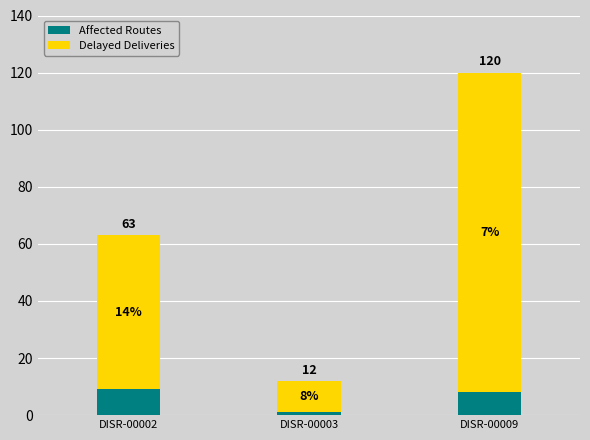

List the labels in order of Delayed Deliveries value, largest first.

DISR-00009, DISR-00002, DISR-00003